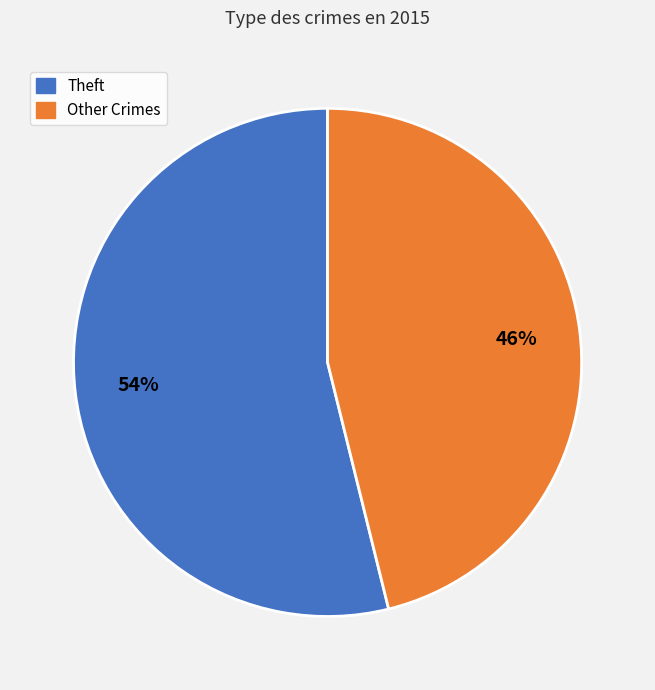

To the nearest percent, what is the average slice percentage?

50%